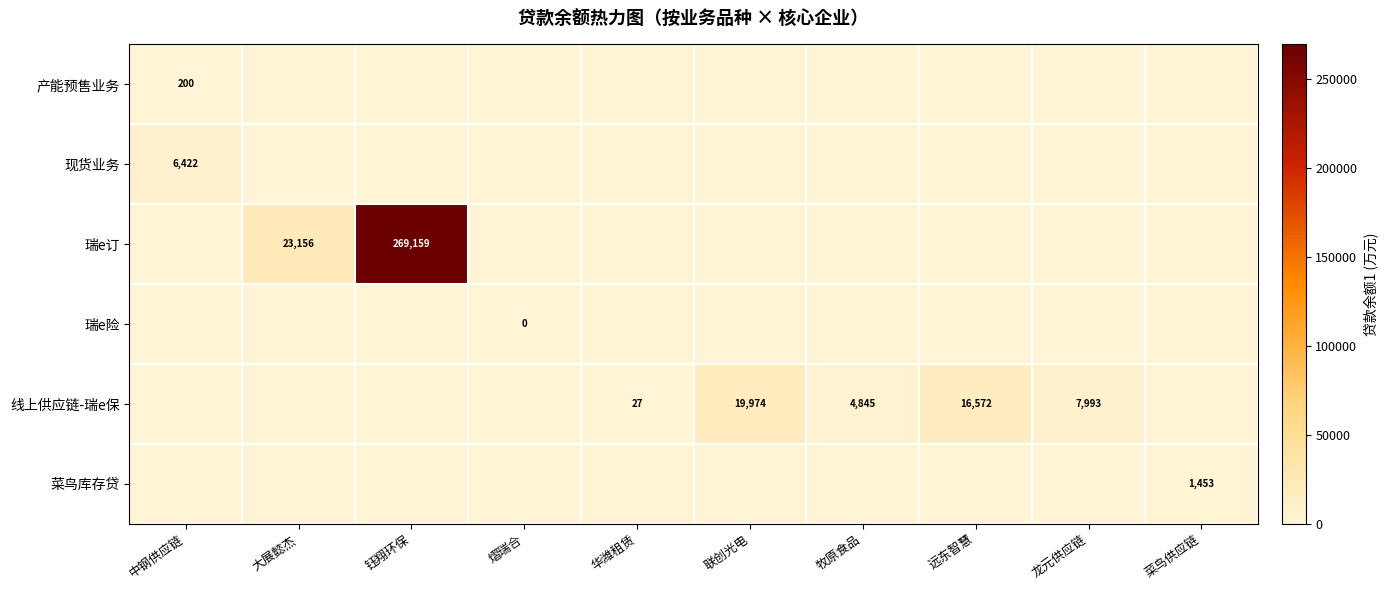

Which series has the largest range (max minus min)?

瑞e订